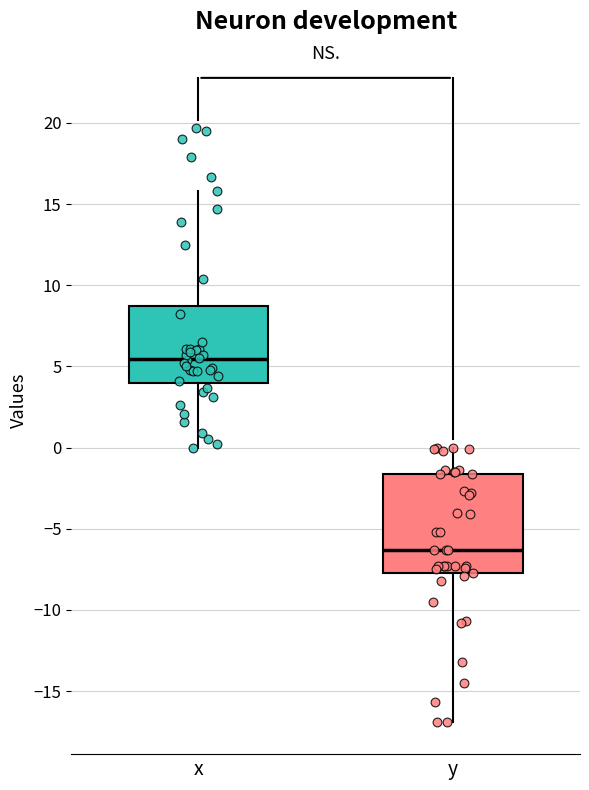

Which box is the tallest, from its lower edge to its upper edge?

y